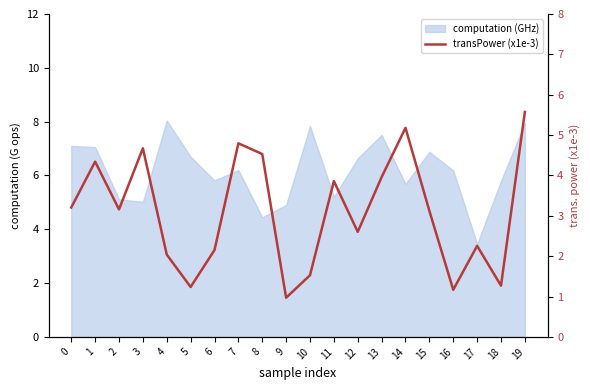

What is the value of the 1st point from the left?

3.2